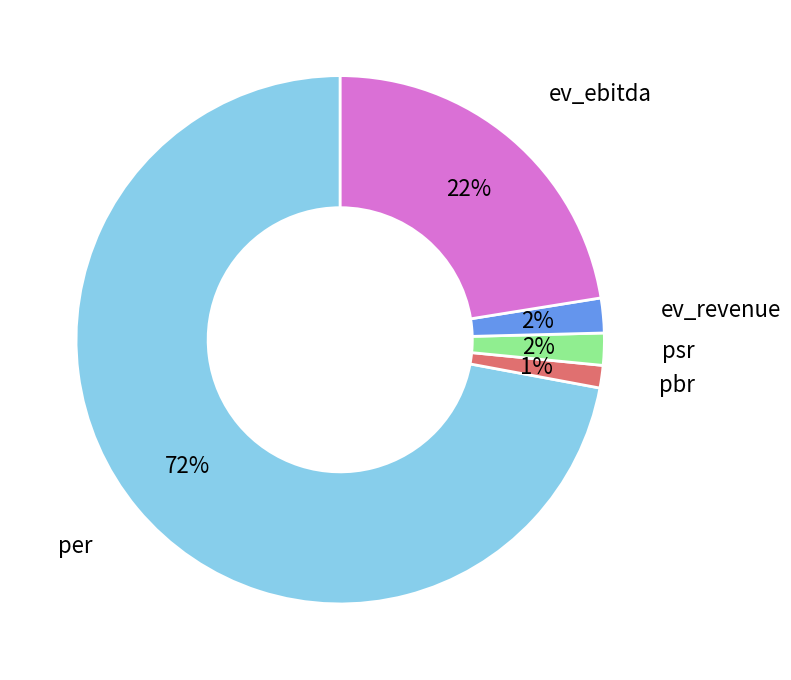

To the nearest percent, what is the average slice percentage?

20%